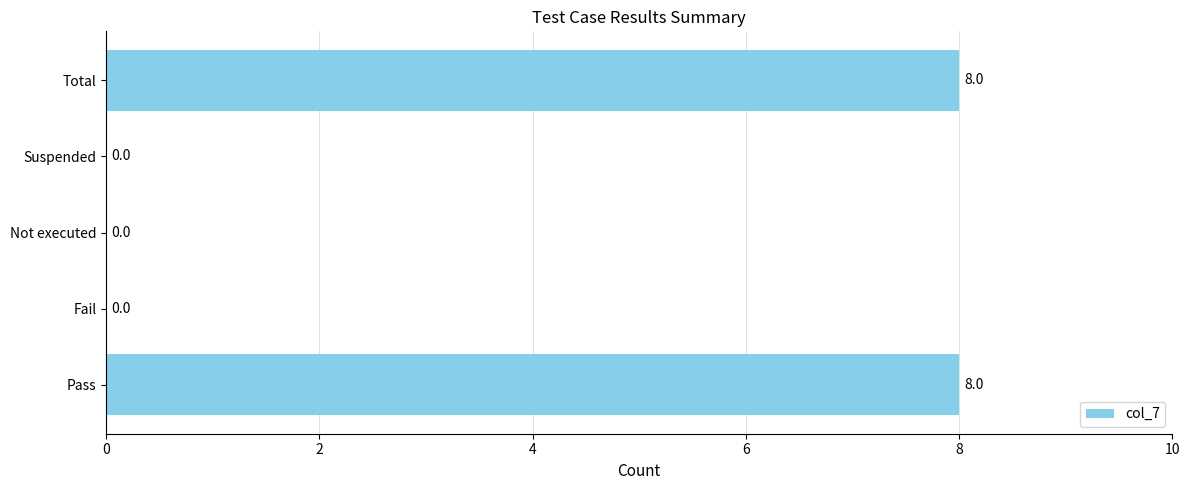

What is the greatest value displayed?

8